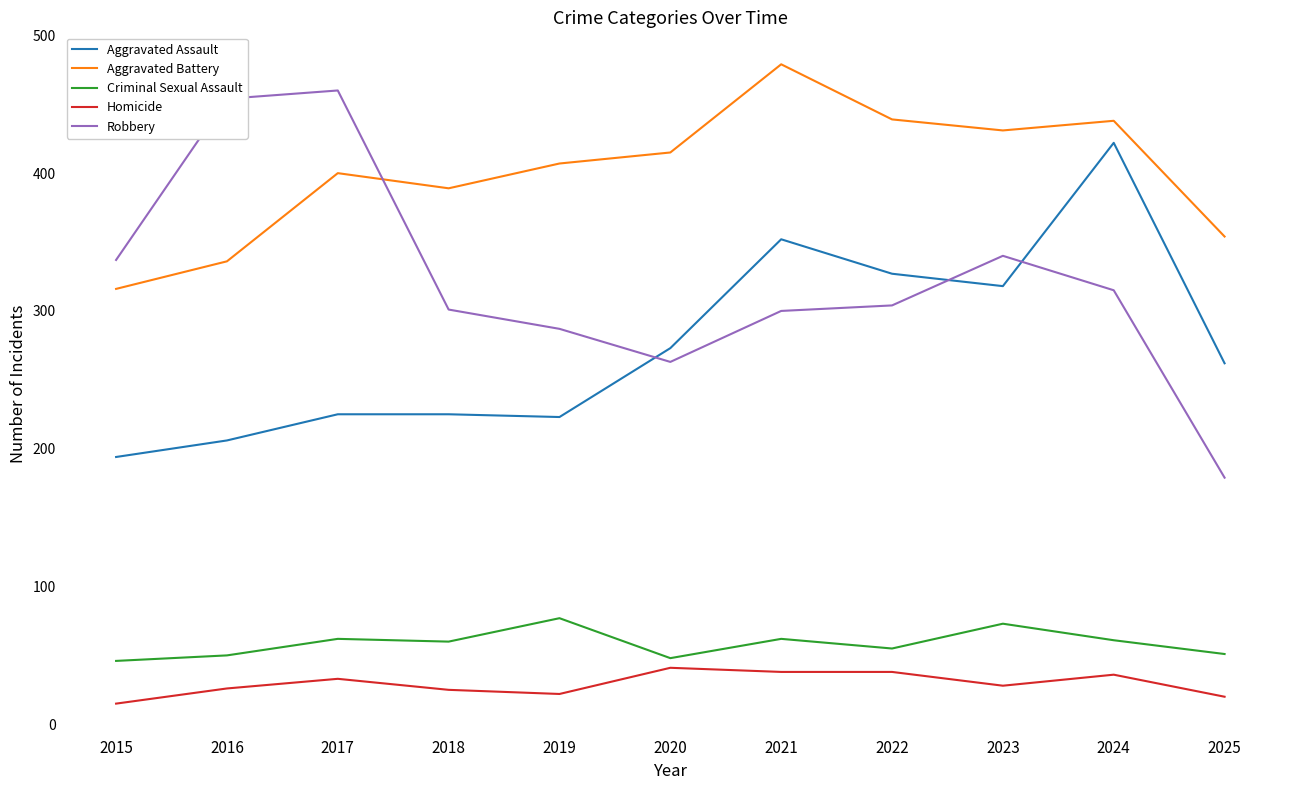

Does the chart display data point markers on the line(s)?

No